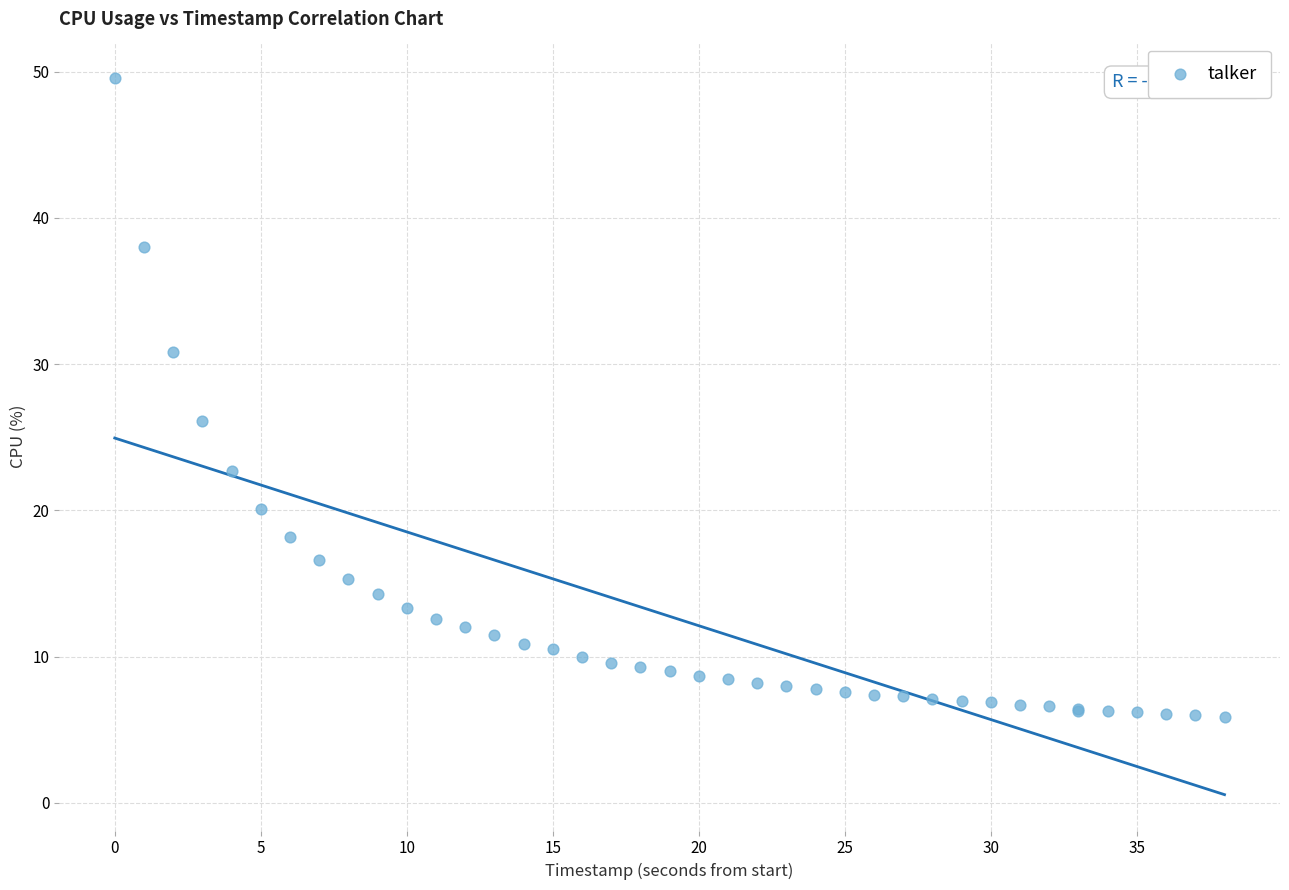

What Y value in the scatter plot is closest to 27?

26.1